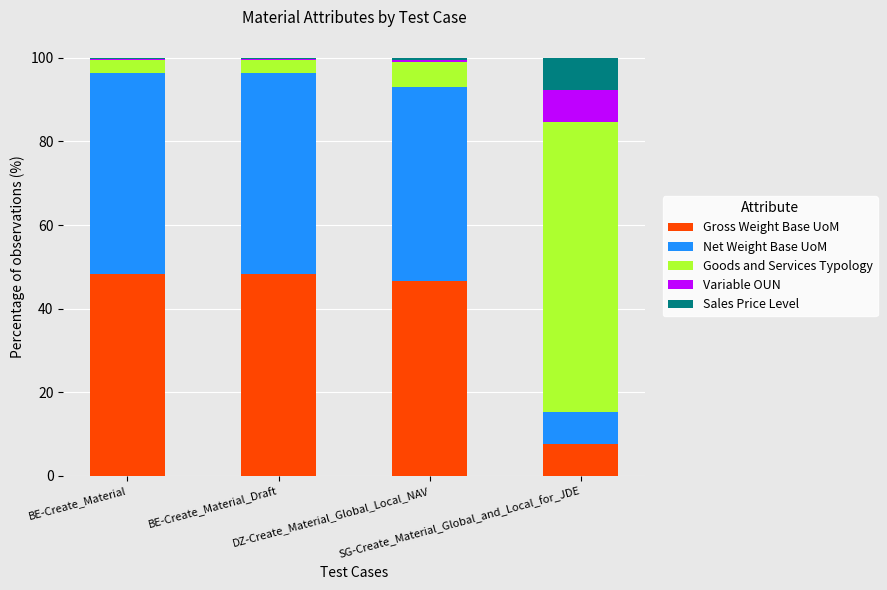

What is the highest value of the Gross Weight Base UoM series?

48.2